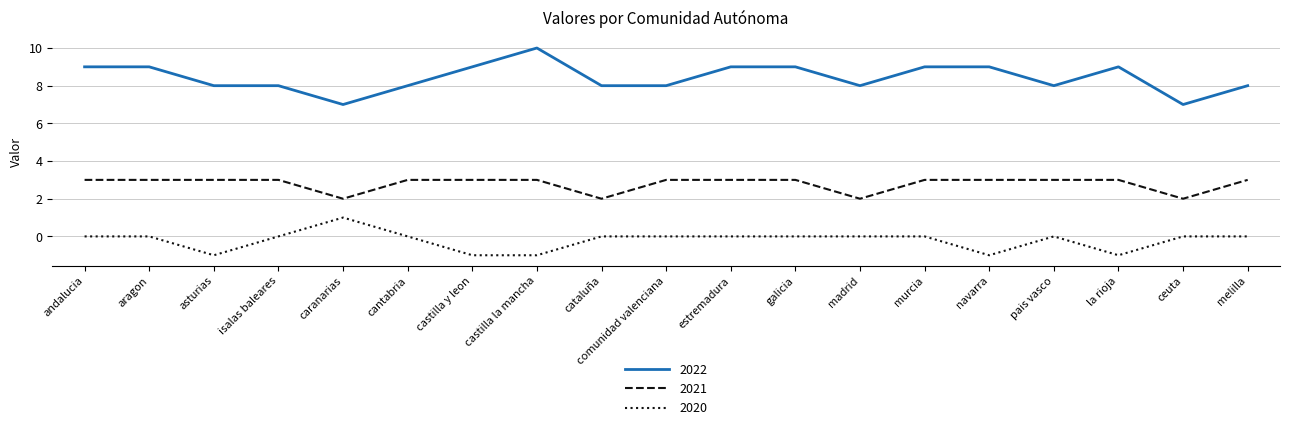

What is the minimum value for 2020?

-1